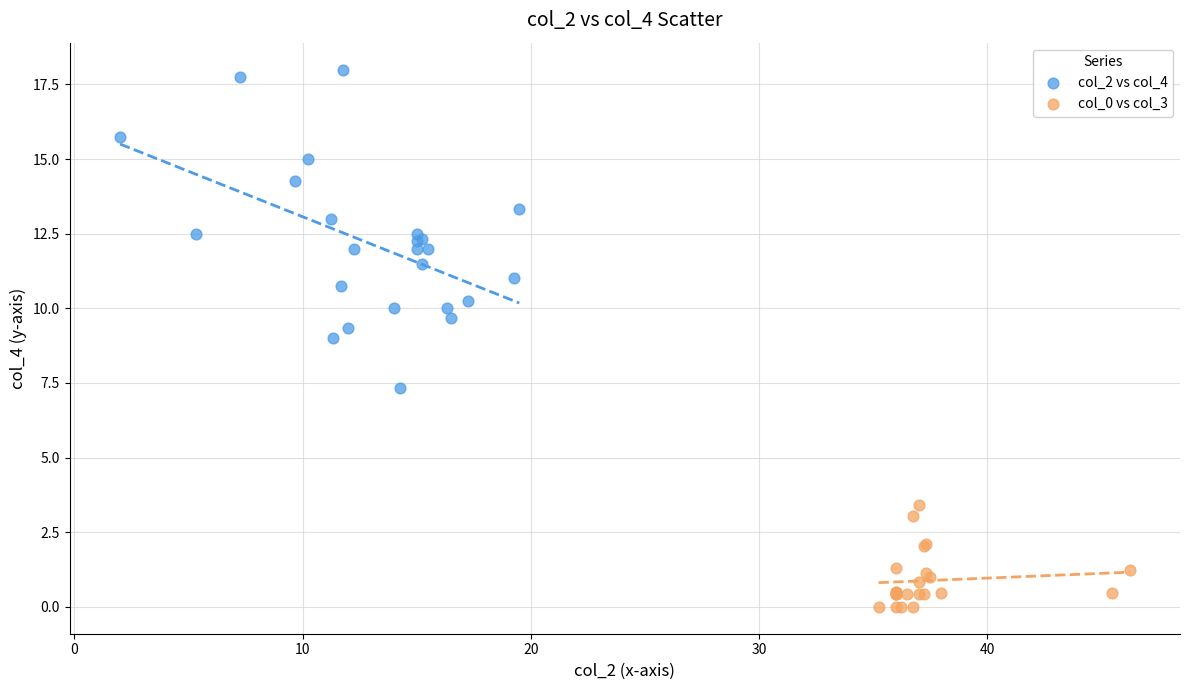

Which series has the largest Y range (max minus min)?

col_2 vs col_4